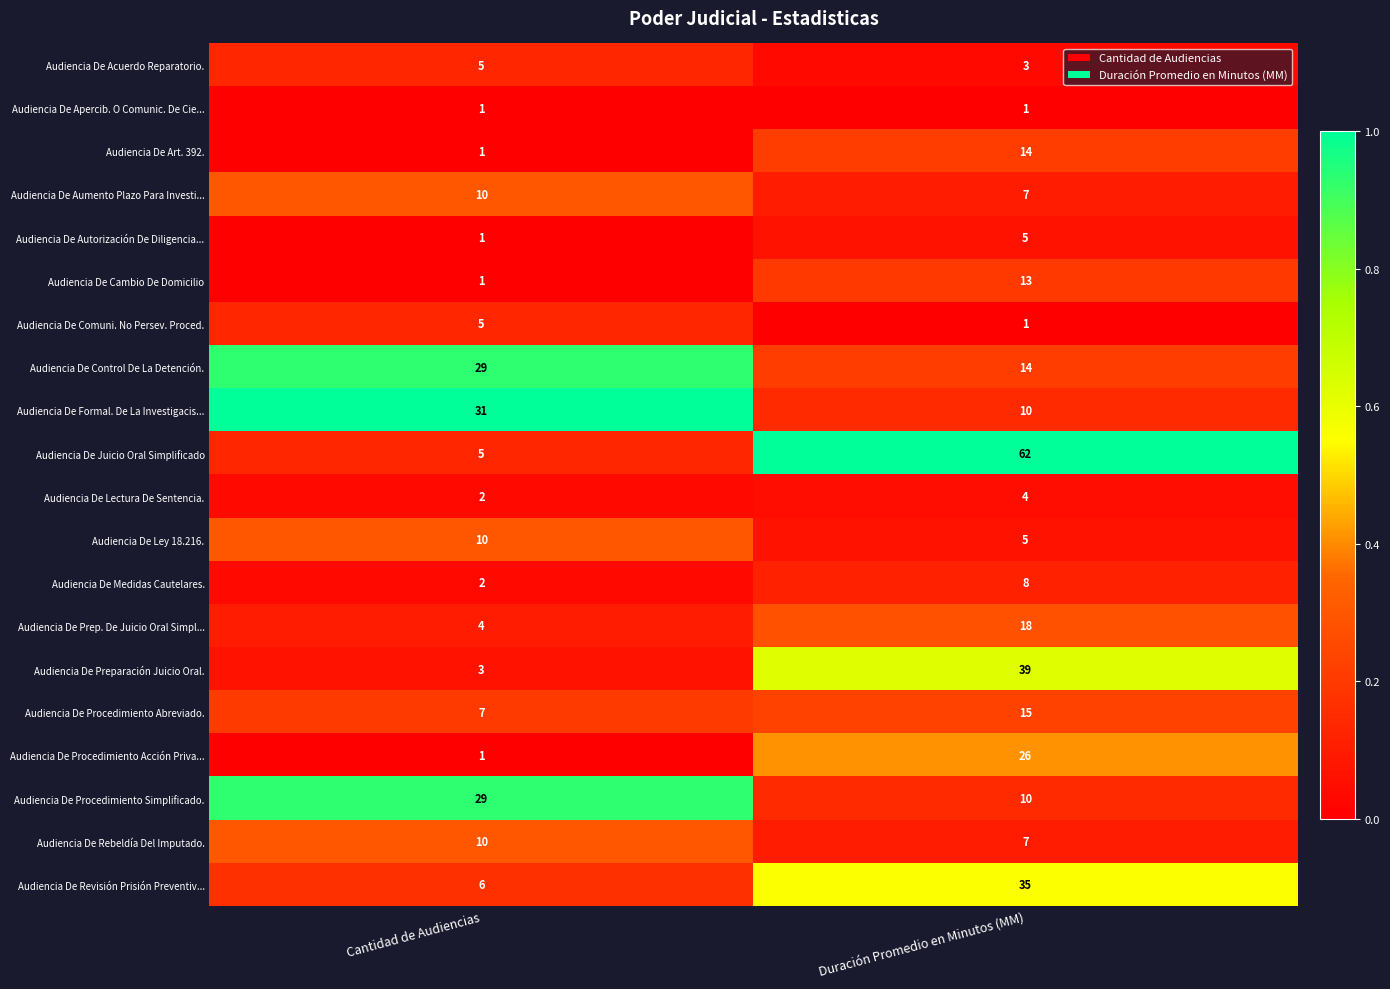

What is the difference between the Audiencia De Juicio Oral Simplificado values at Cantidad de Audiencias and Duración Promedio en Minutos (MM)?

57